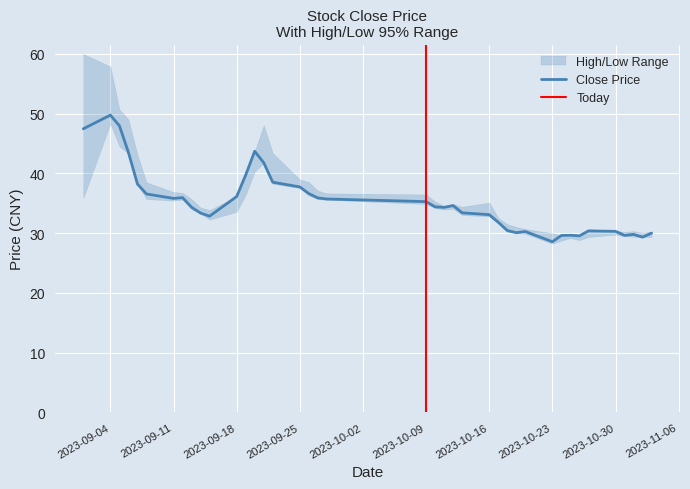

Is it true that low equals 33.3 at 9?

True